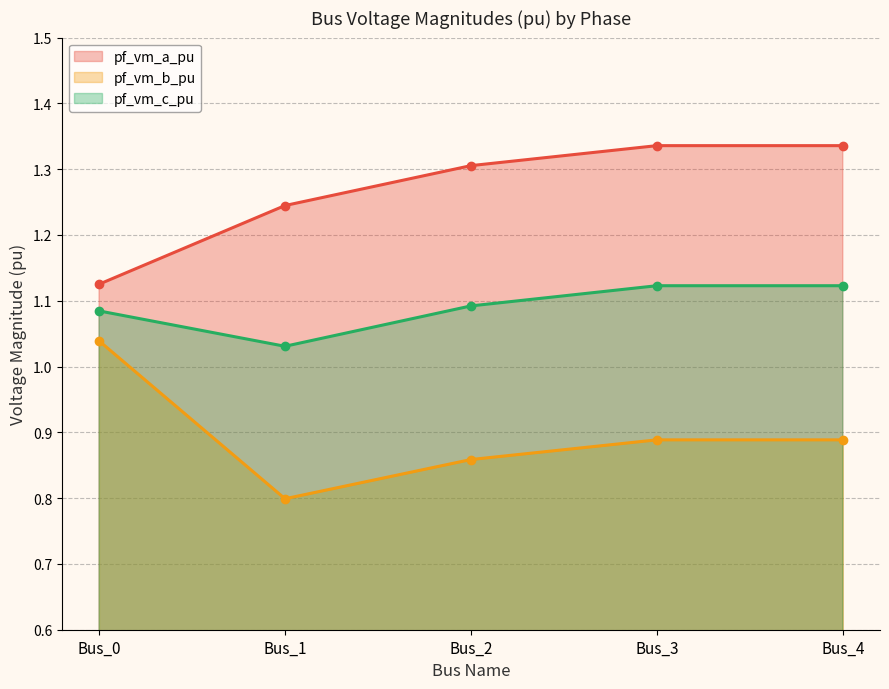

What is the smallest value displayed?

0.8